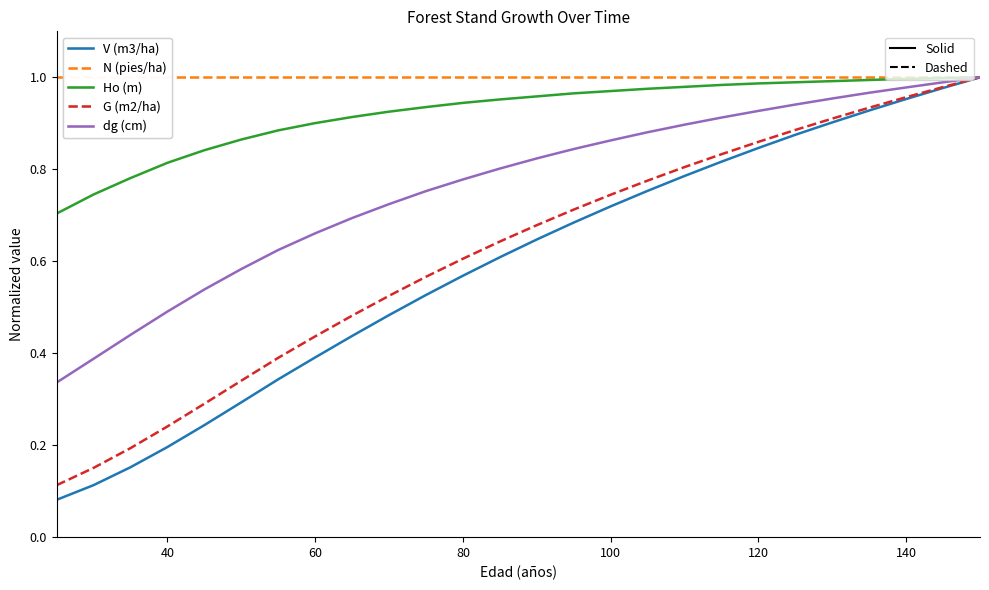

How many lines are shown in the chart?

5